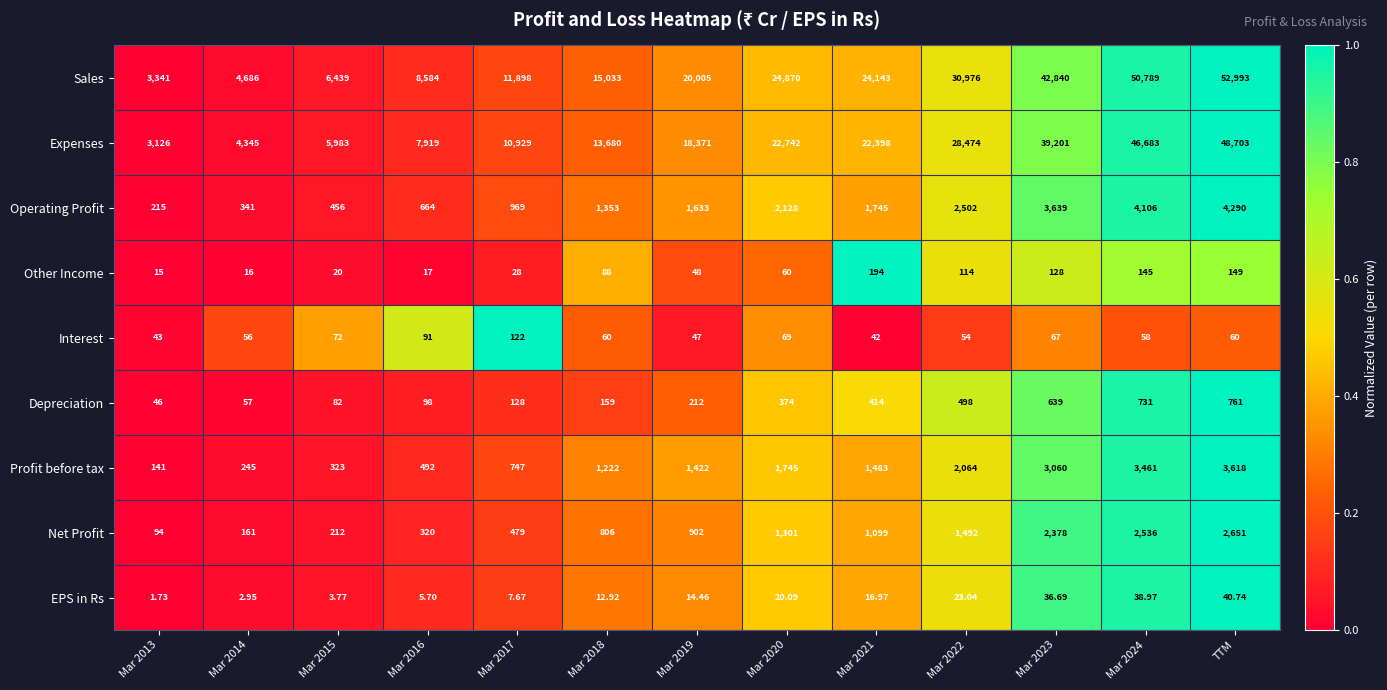

Which label corresponds to the largest value in the chart?

TTM